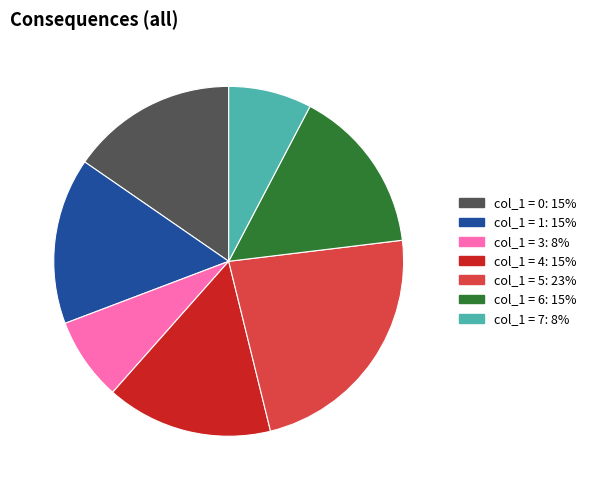

Is there any slice that represents more than half of the pie?

No